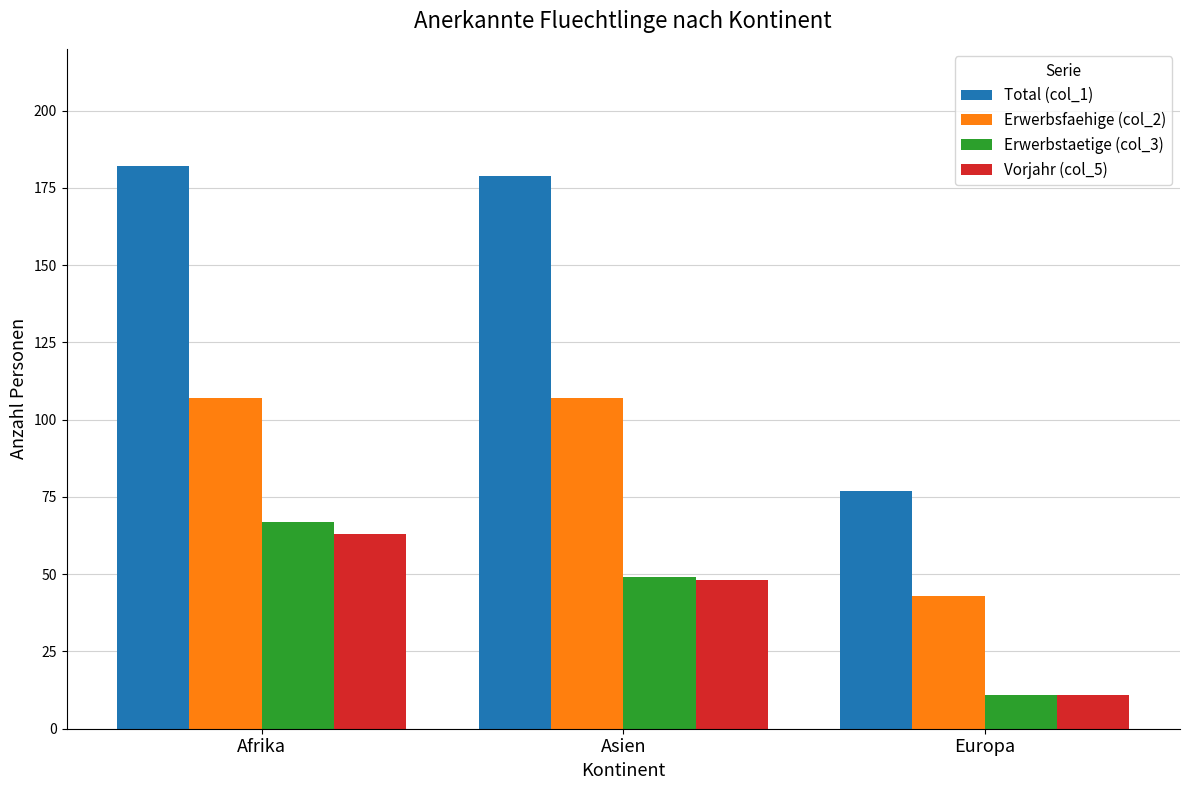

The value of Erwerbstaetige (col_3) at Afrika is 67. True or false?

True